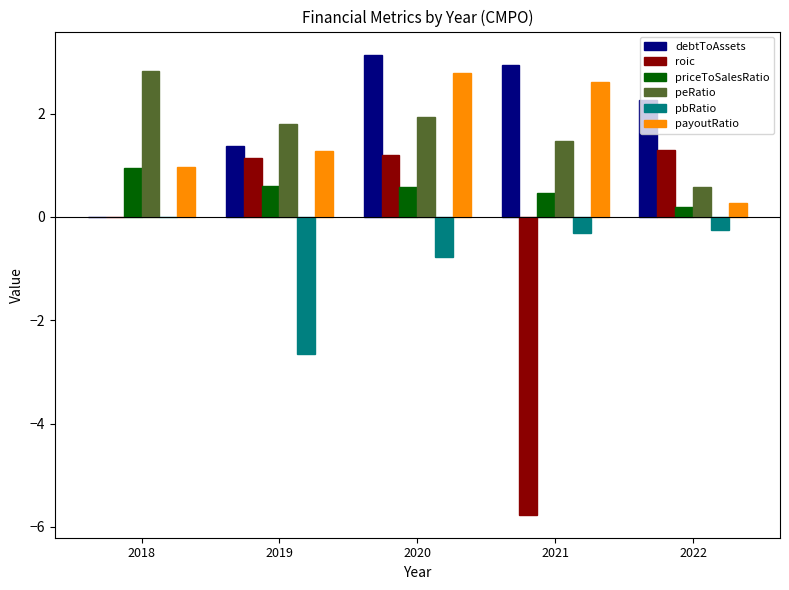

What is the sum of all roic values?

-2.1